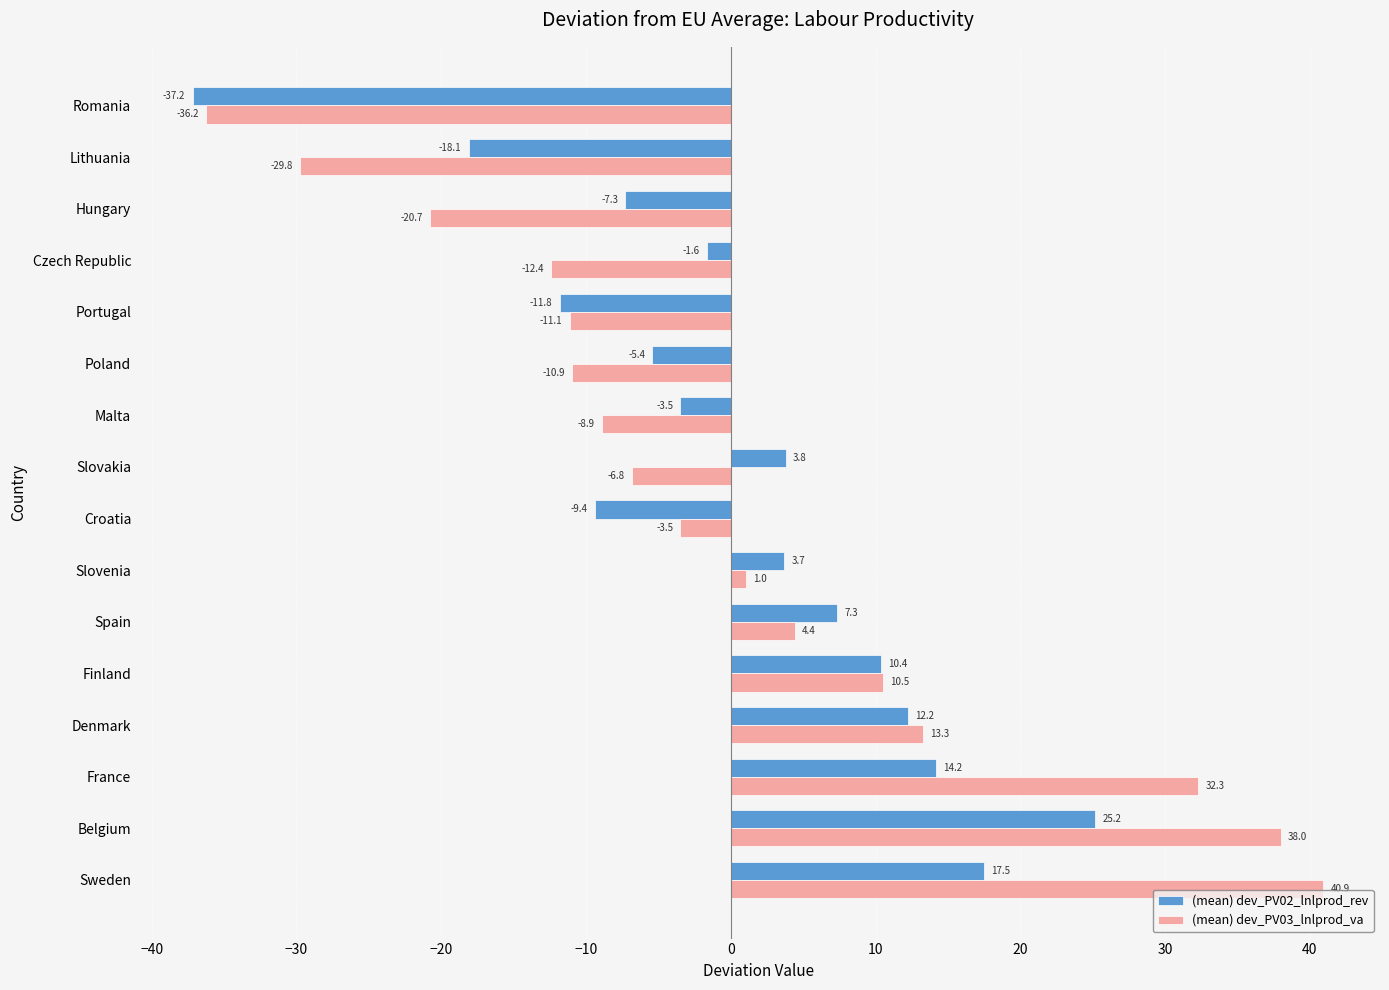

What is the total value across all series at Belgium?

63.2